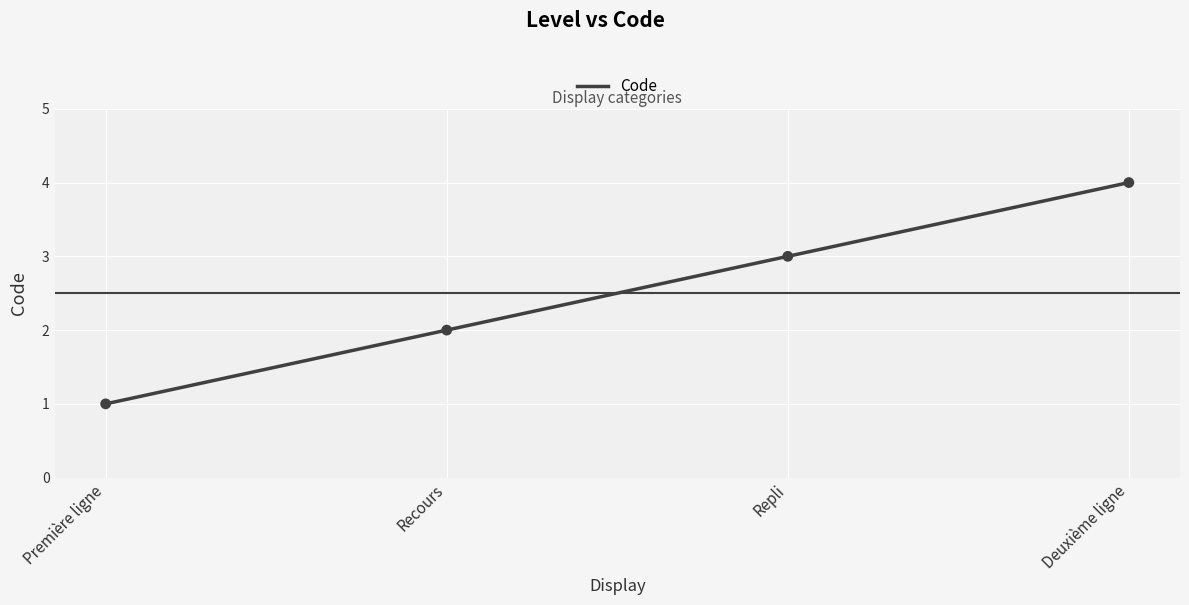

What is the ratio of the value at Repli to the value at Recours?

1.5